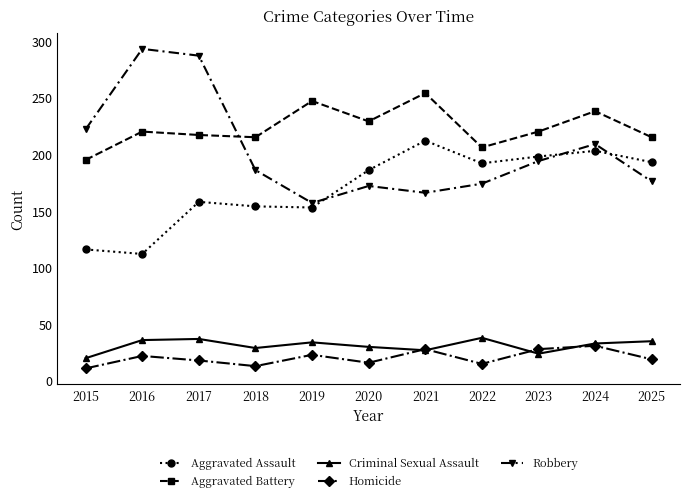

What is the value of the Aggravated Battery point at the 9th from the left?

220